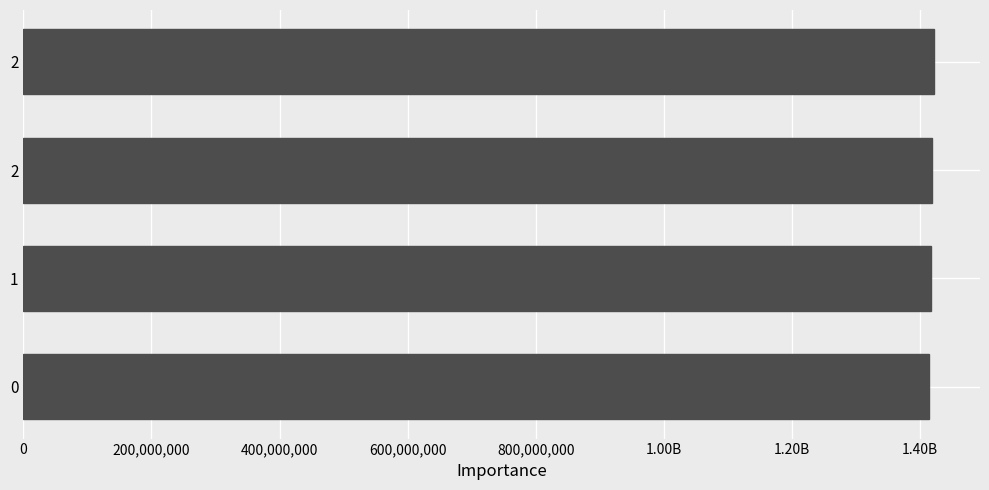

What is the minimum value shown in the chart?

1413562278